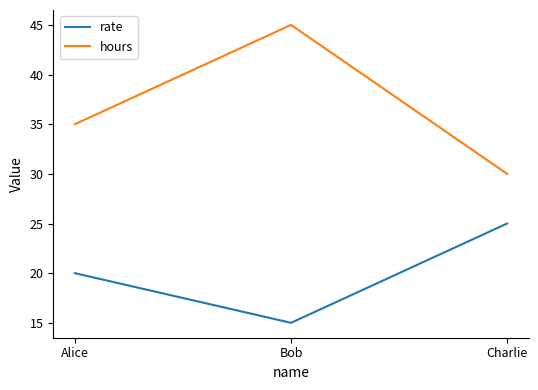

What is the average value of the hours series?

37